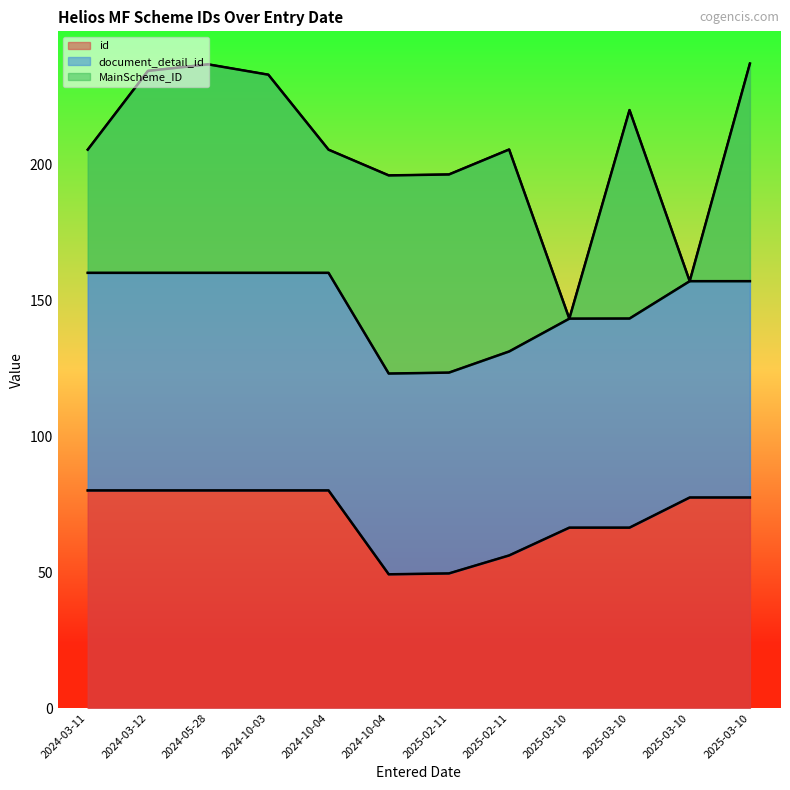

At which label does id reach its minimum?

2024-10-04